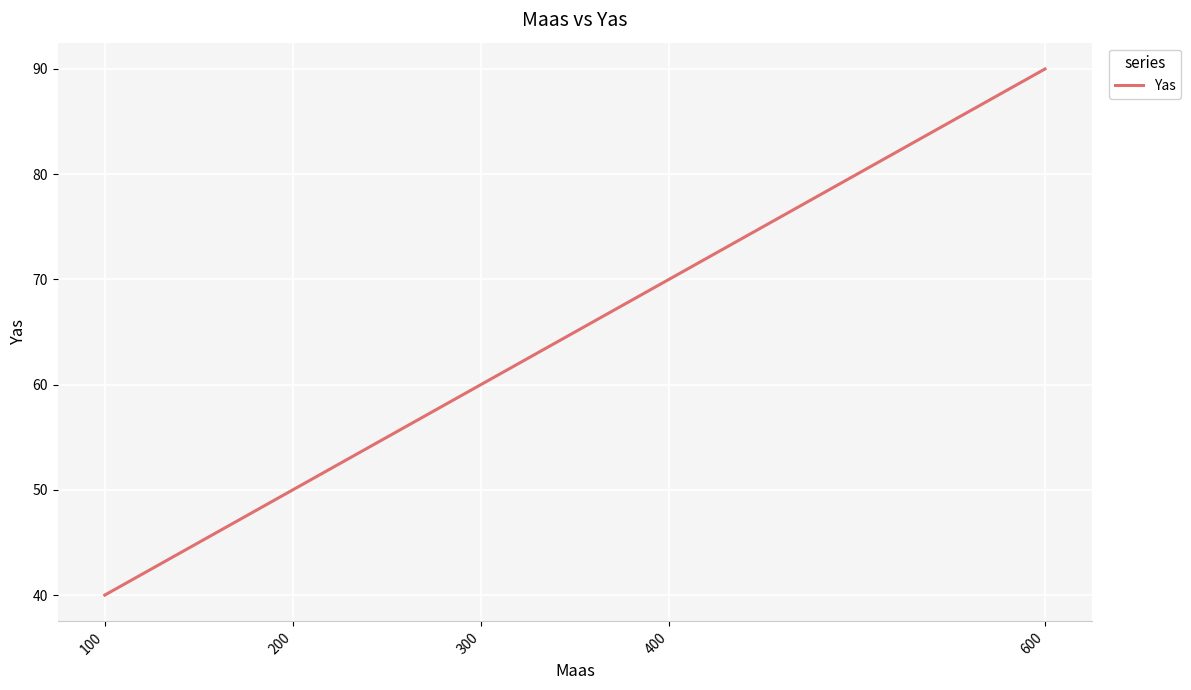

List the labels in order of value, smallest first.

100, 200, 300, 400, 600